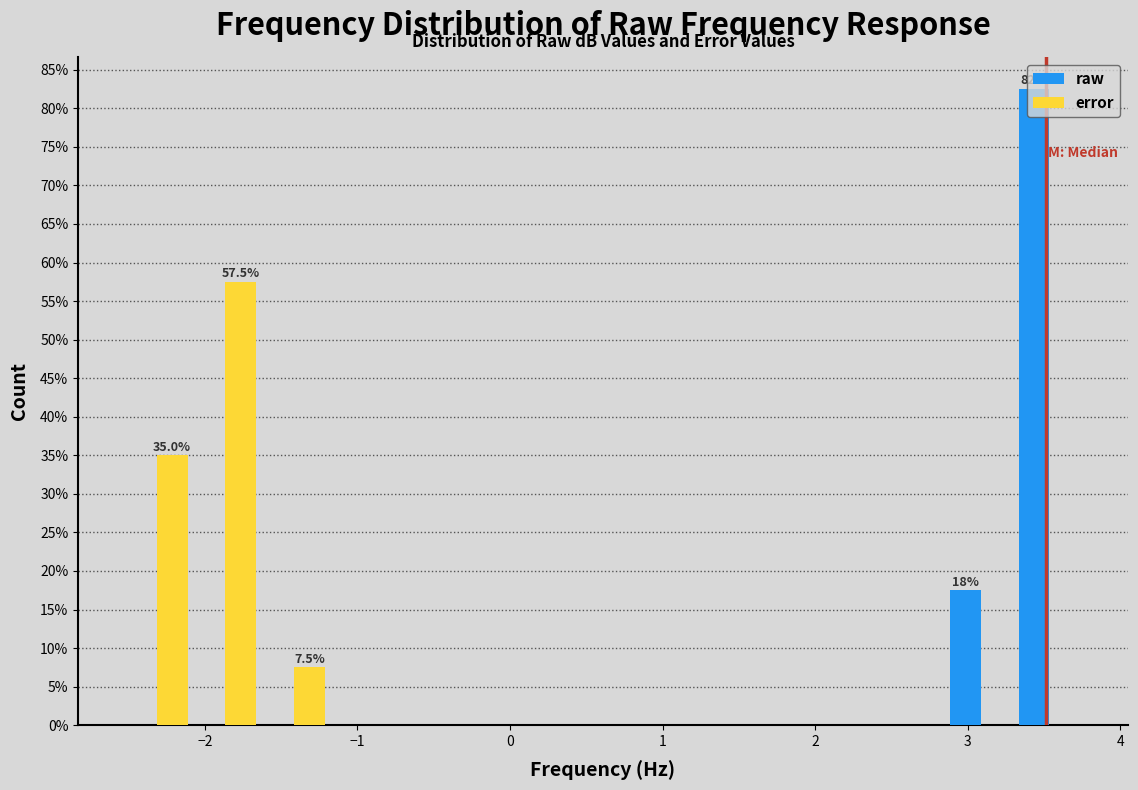

In the raw series, which range on the x-axis has the tallest bar?

3.31 to 3.76